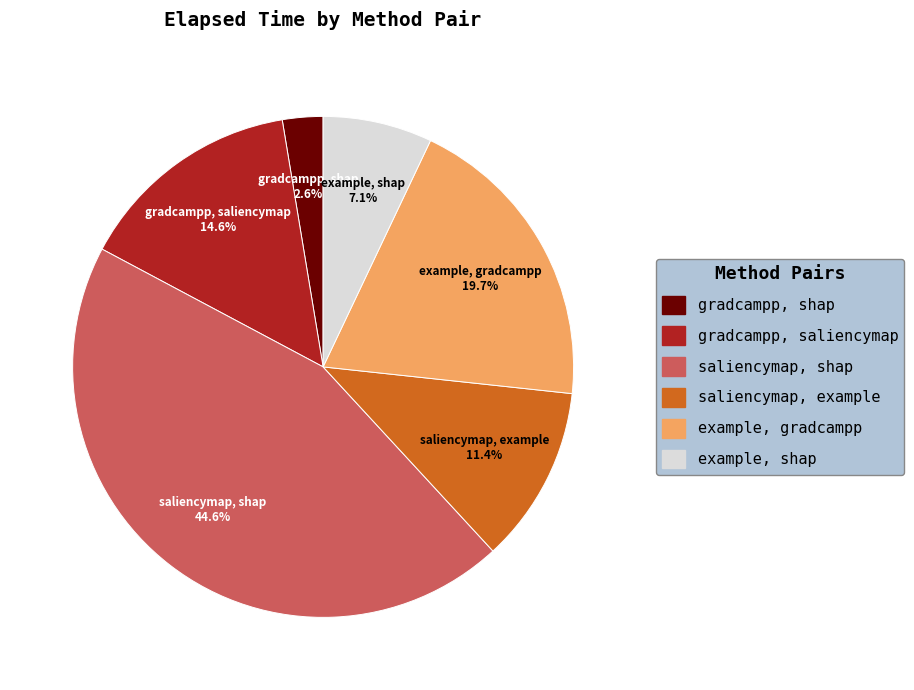

What percentage is the gradcampp, saliencymap slice, to the nearest percent?

15%